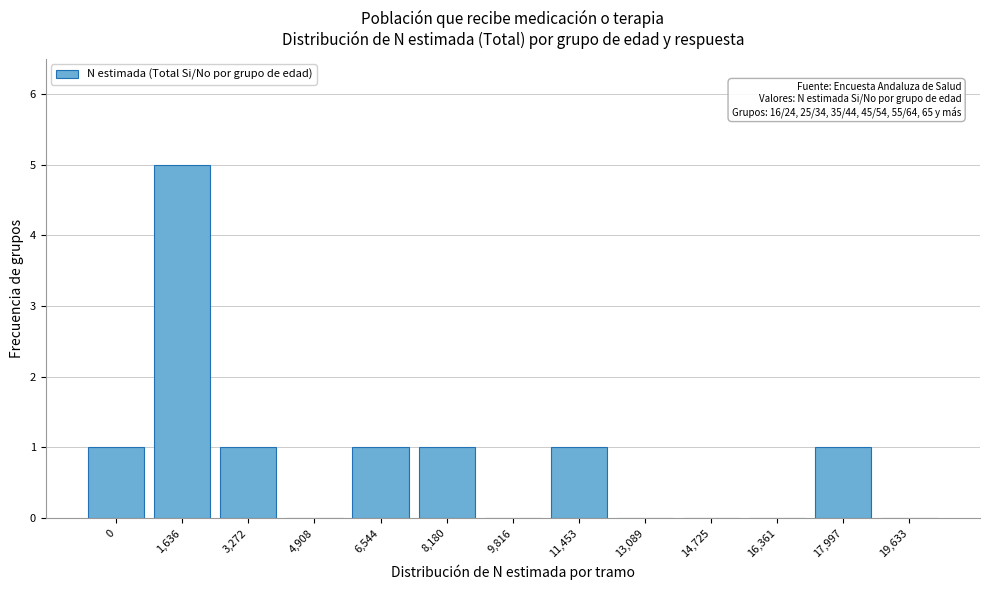

Reading right to left, extract all data points from this chart.

19,633=0	17,997=1	16,361=0	14,725=0	13,089=0	11,453=1	9,816=0	8,180=1	6,544=1	4,908=0	3,272=1	1,636=5	0=1